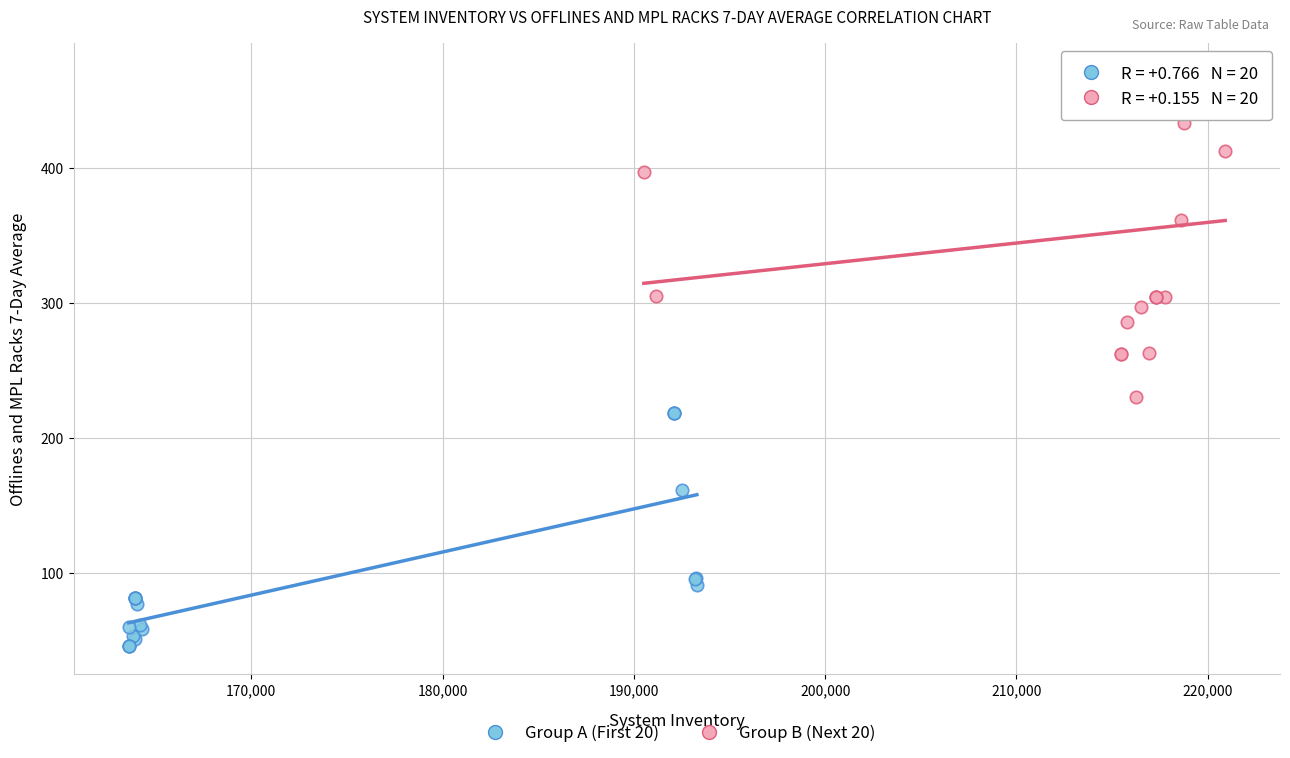

Which series reaches the maximum Y coordinate?

Group B (Next 20)